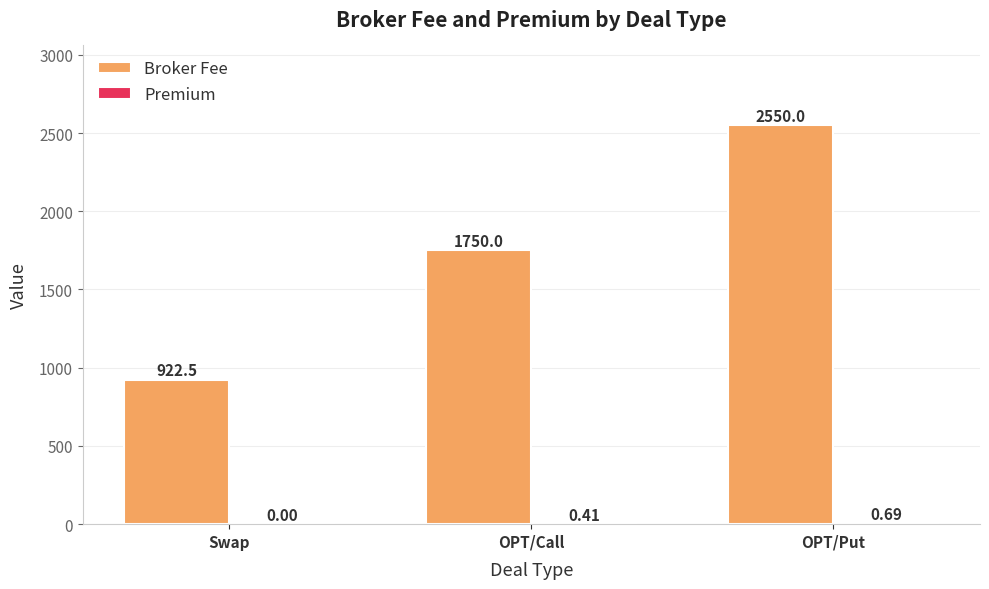

What is the sum of all Broker Fee values?

5222.5